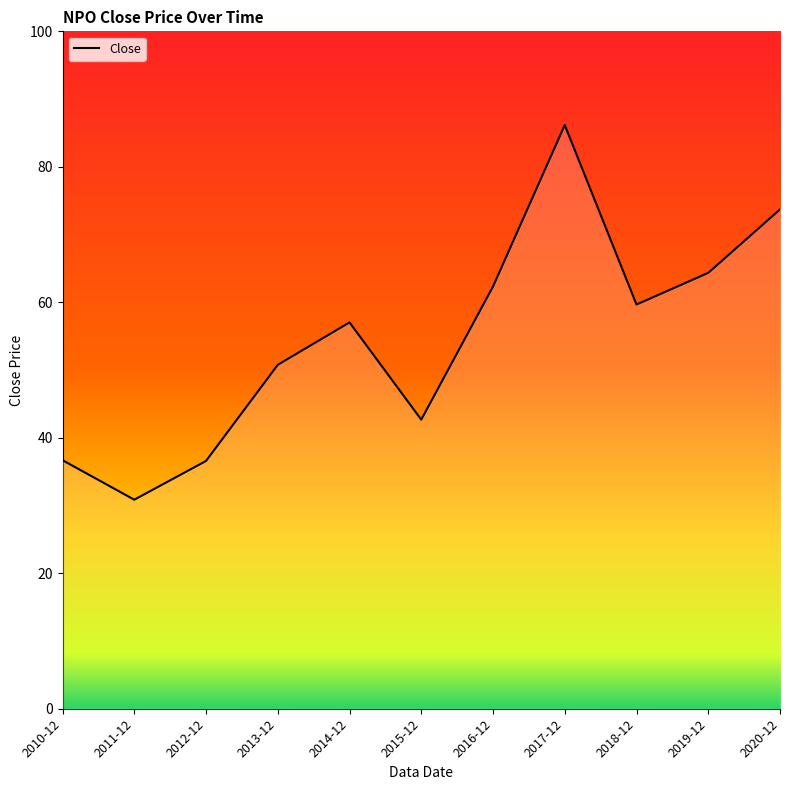

At which category does the chart reach its minimum across all series?

2011-12